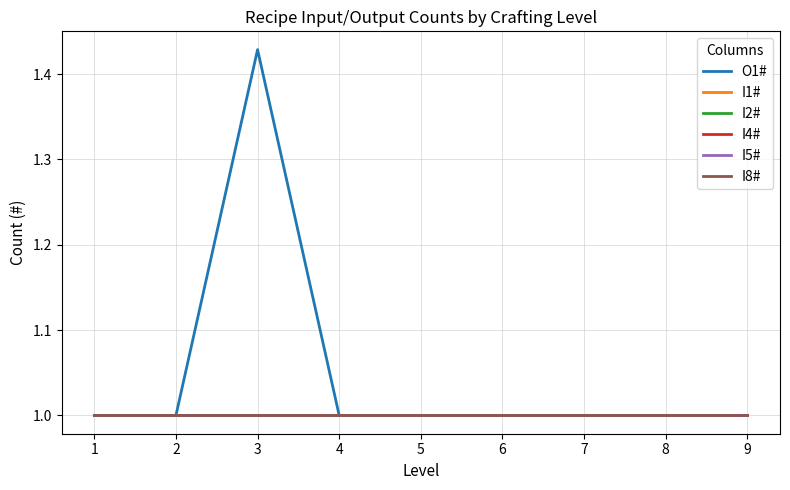

List the labels in order of I5# value, largest first.

1, 2, 3, 4, 5, 6, 7, 8, 9